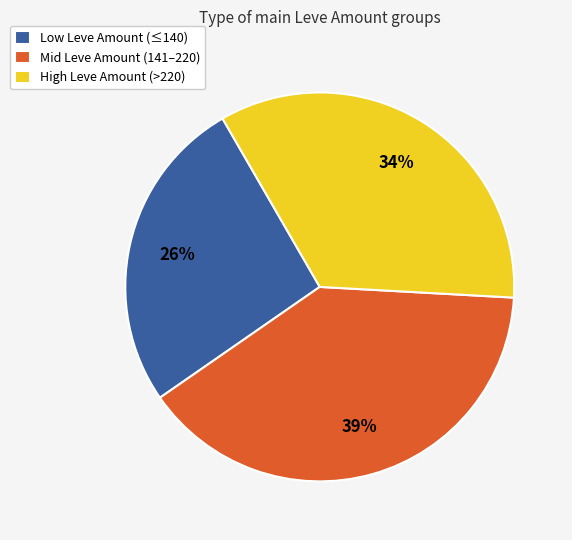

What is the smallest slice in the pie chart?

Low Leve Amount (≤140)